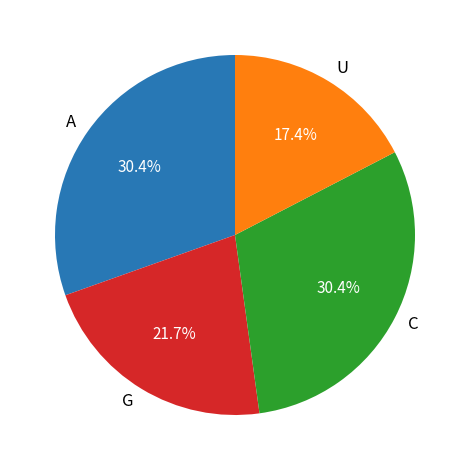

Is there any slice that represents more than half of the pie?

No